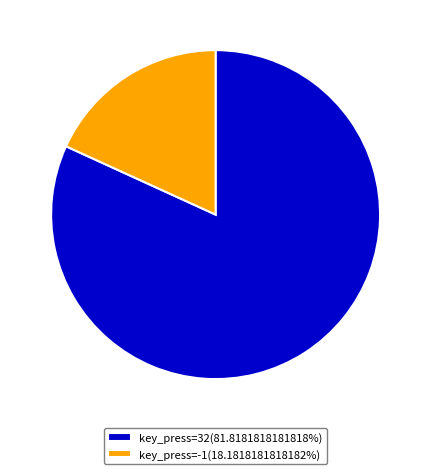

Is there any slice that represents more than half of the pie?

Yes